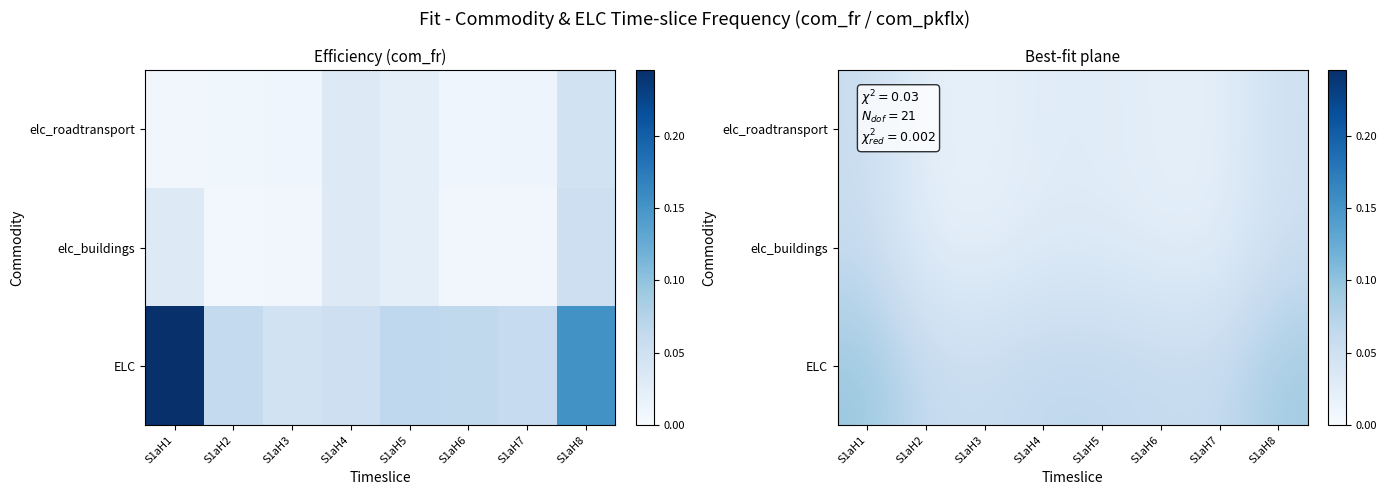

Which series has the largest total across all categories?

ELC